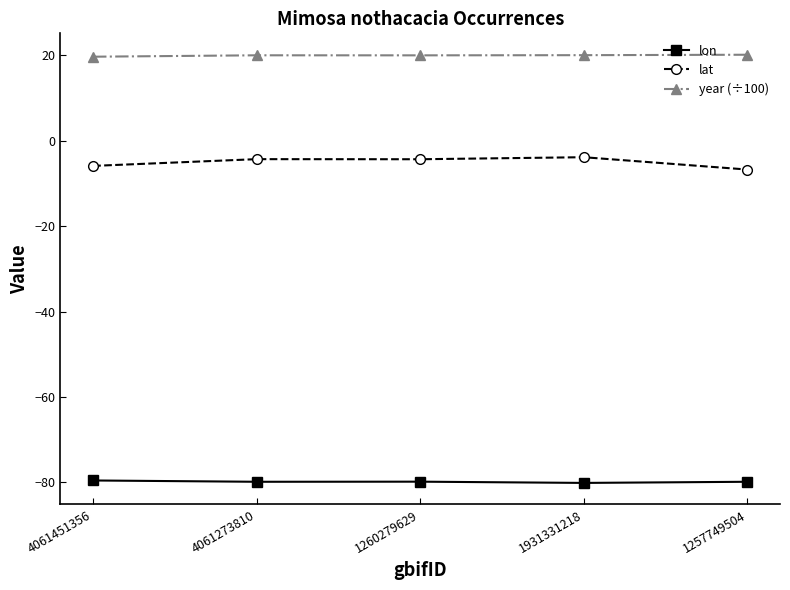

Which series has the largest total across all categories?

year (÷100)